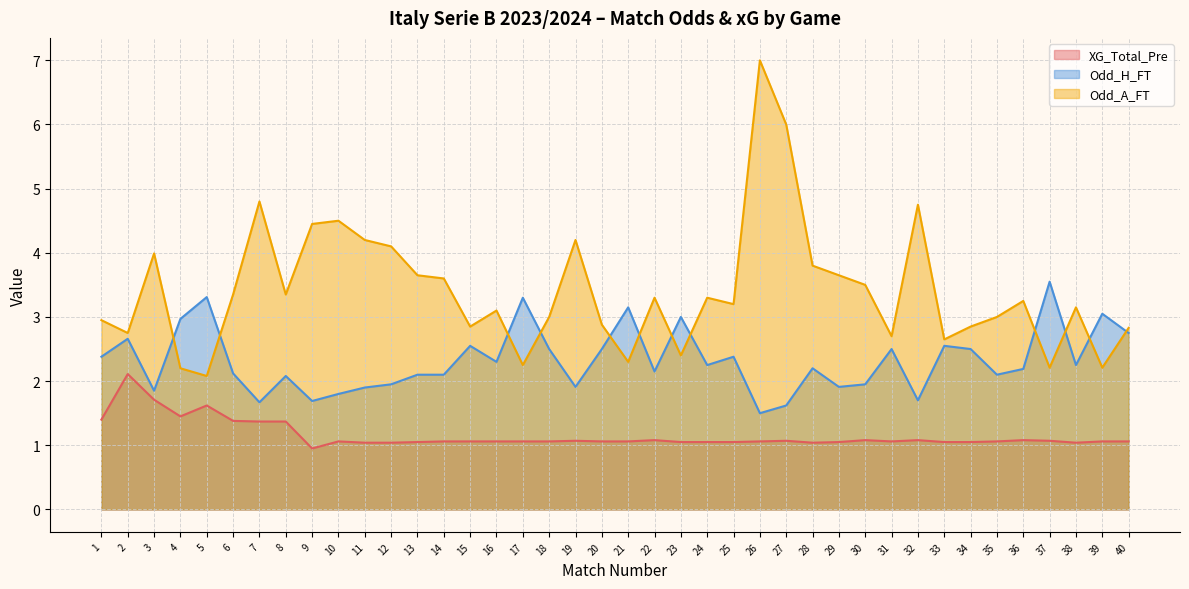

What is the sum of all XG_Total_Pre values?

46.2